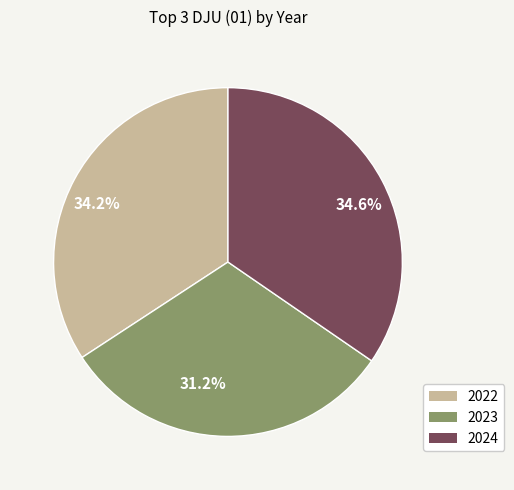

Approximately how many times larger is the value at 31.2% compared to 34.2%?

0.9